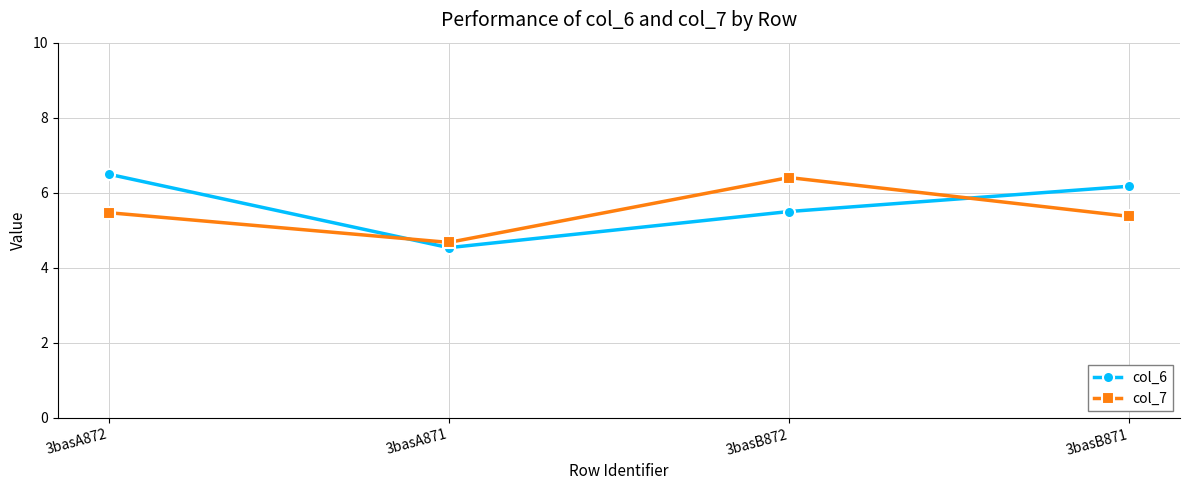

List the labels in order of col_6 value, largest first.

3basA872, 3basB871, 3basB872, 3basA871